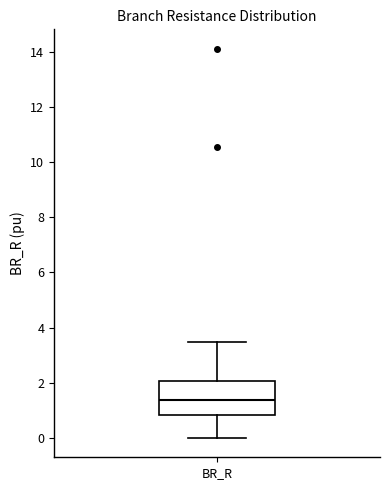

Read this box plot against the y-axis: the position of the median line, the range covered by the box, and the ends of both whiskers. The values are not printed on the chart, so give them approximately, as read against the axis.

median 1.4, box 0.8 to 2.0, whiskers 0.0 to 3.4